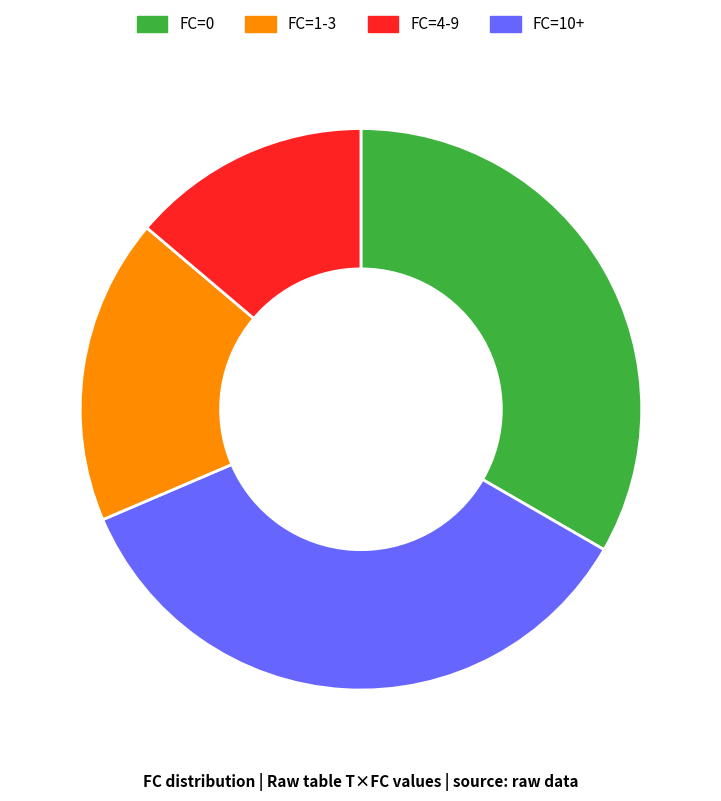

Is there any slice that represents more than half of the pie?

No